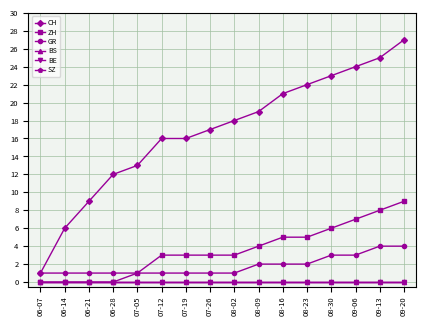

Is this an area chart (filled region under the line)?

No